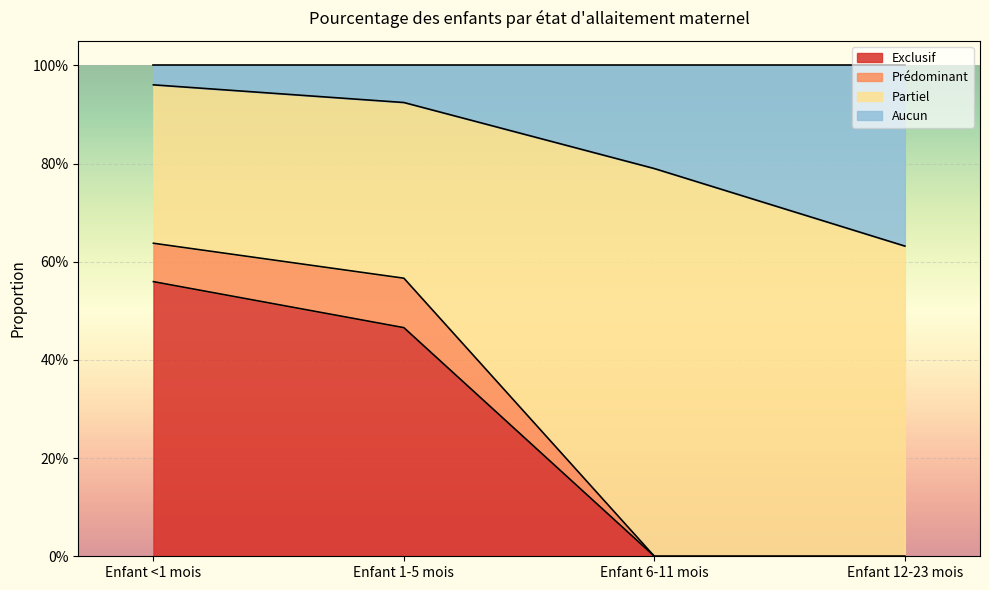

At which label does Exclusif reach its peak?

Enfant <1 mois